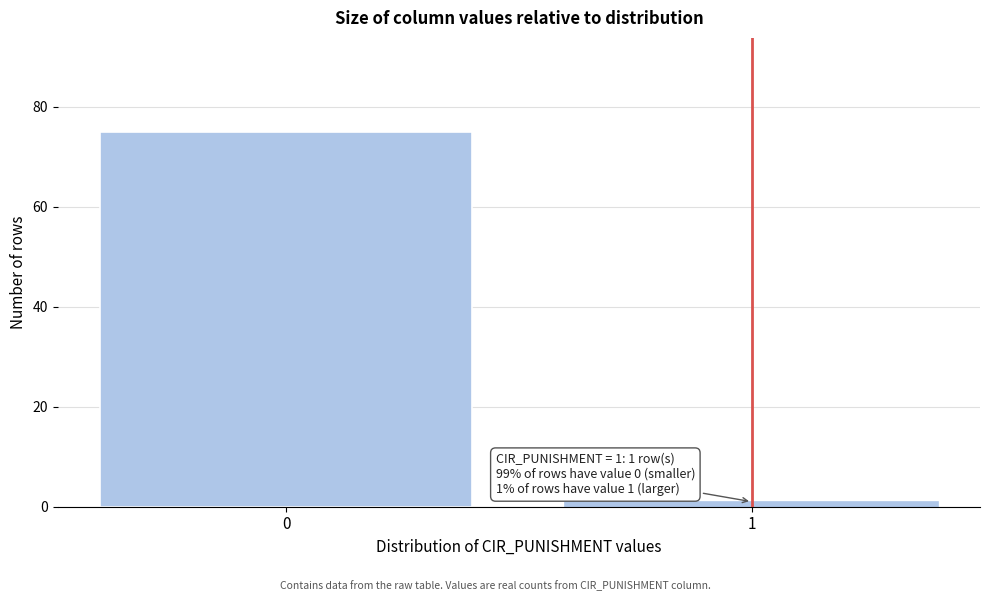

Reading left to right, what are all the values shown in this chart?

75	1